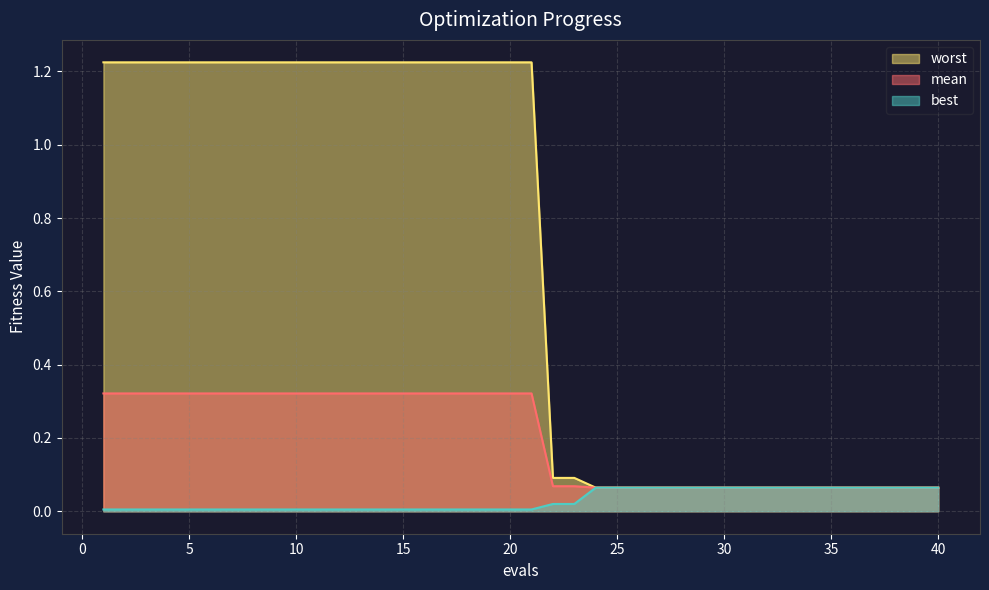

The value of worst at 7 is 1.2. True or false?

True